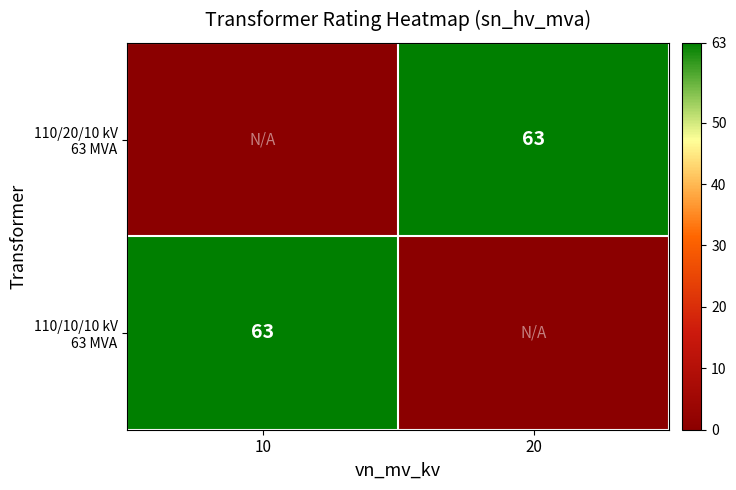

List the labels in order of 110/10/10 kV 63 MVA value, largest first.

10, 20